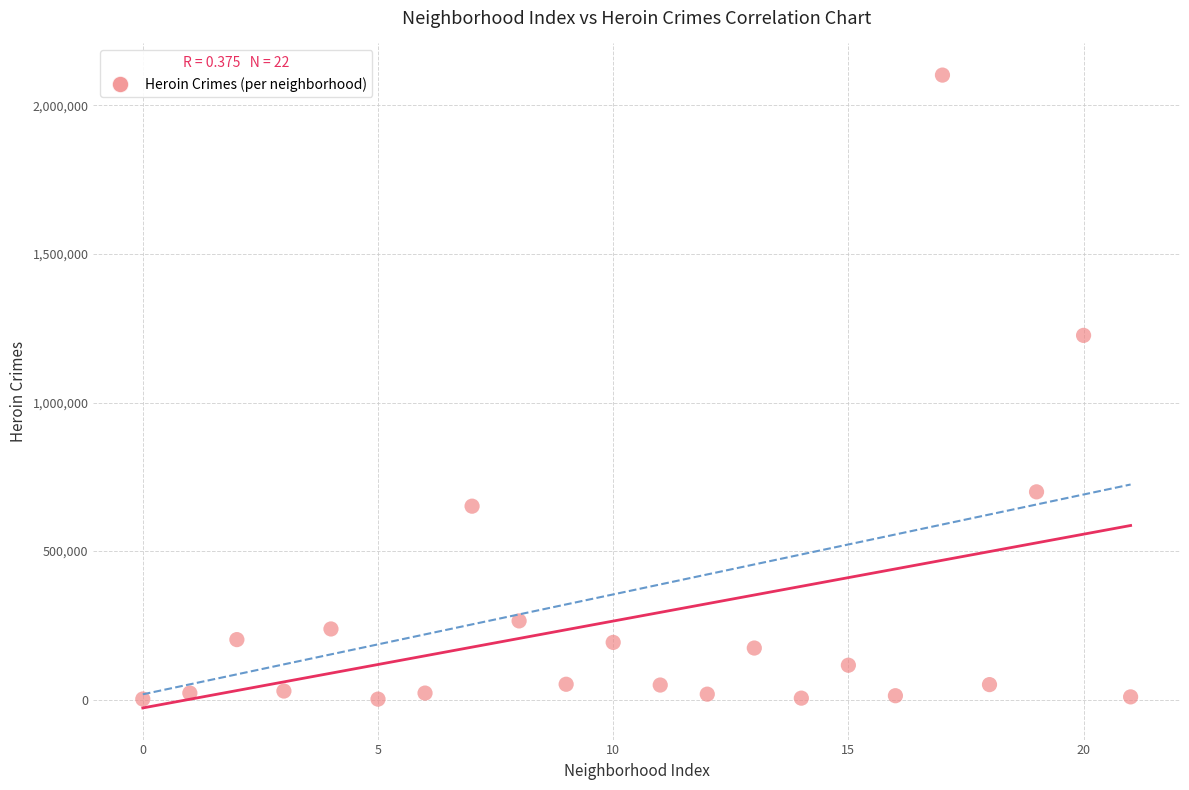

What is the range of Y values (max minus min)?

2100317